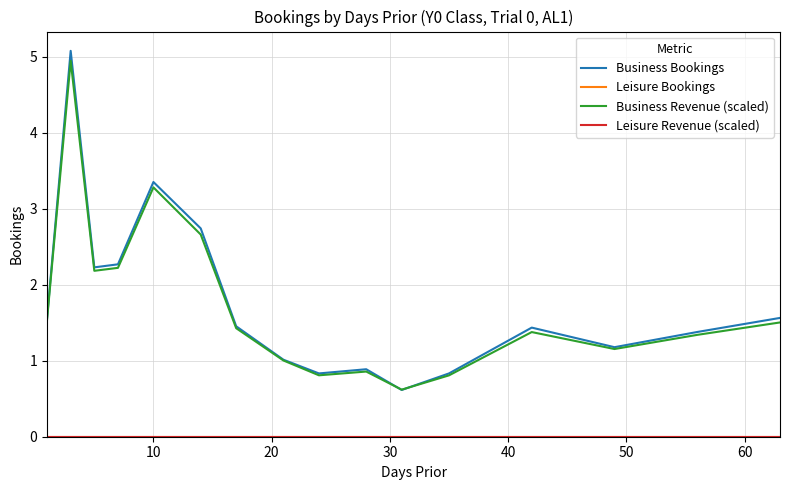

Does the chart display data point markers on the line(s)?

No